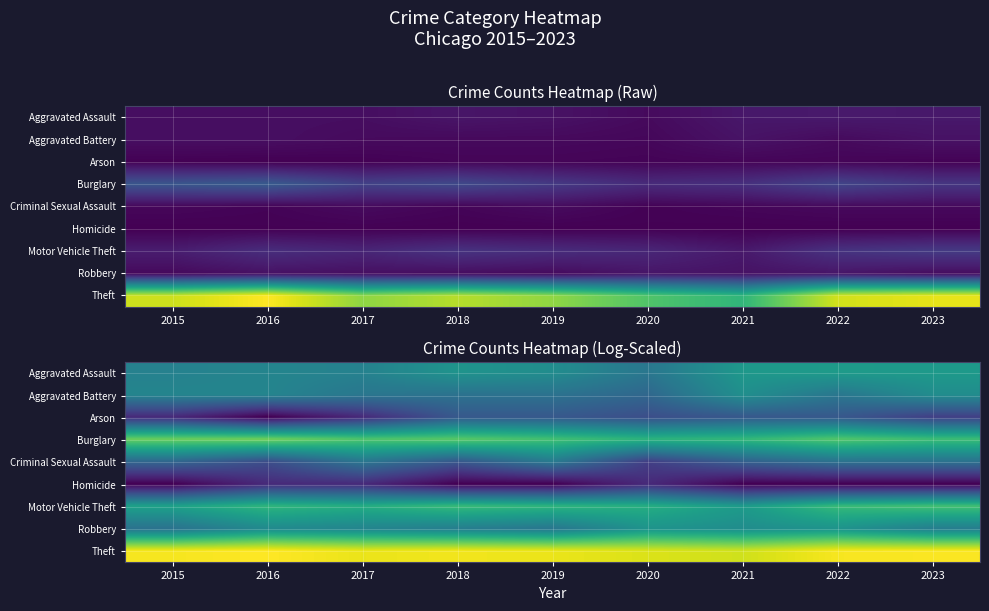

Is it true that Homicide equals 0.5 at 2019?

False